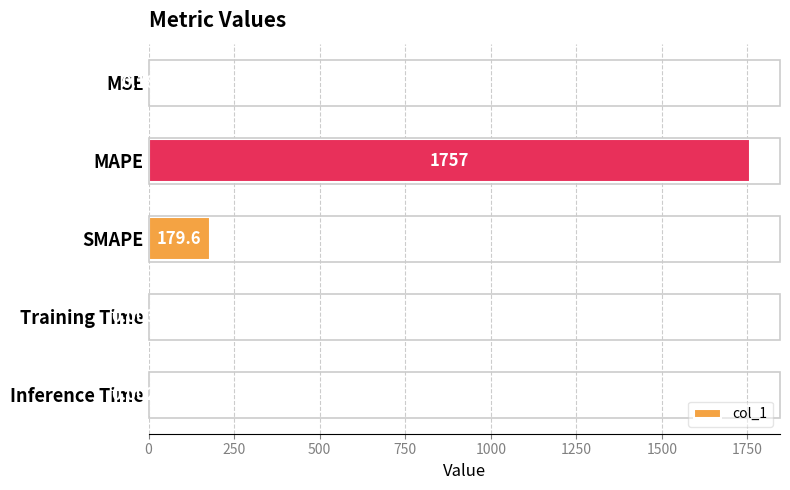

How many distinct data groups are displayed?

1